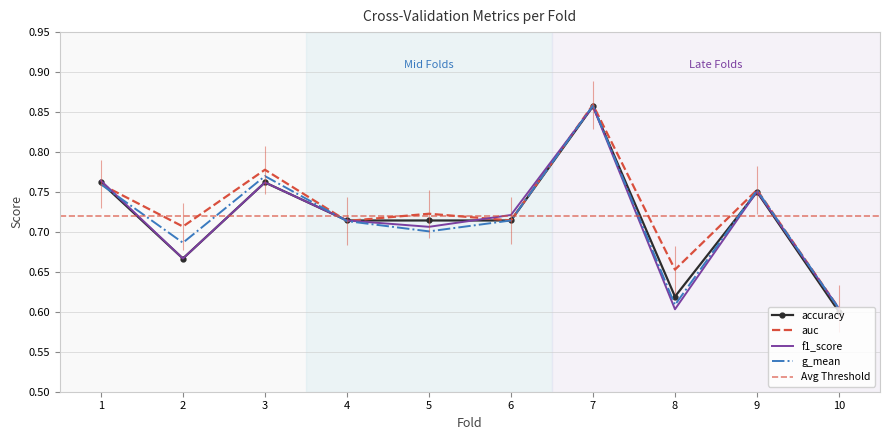

What is the maximum value shown in the chart?

0.9